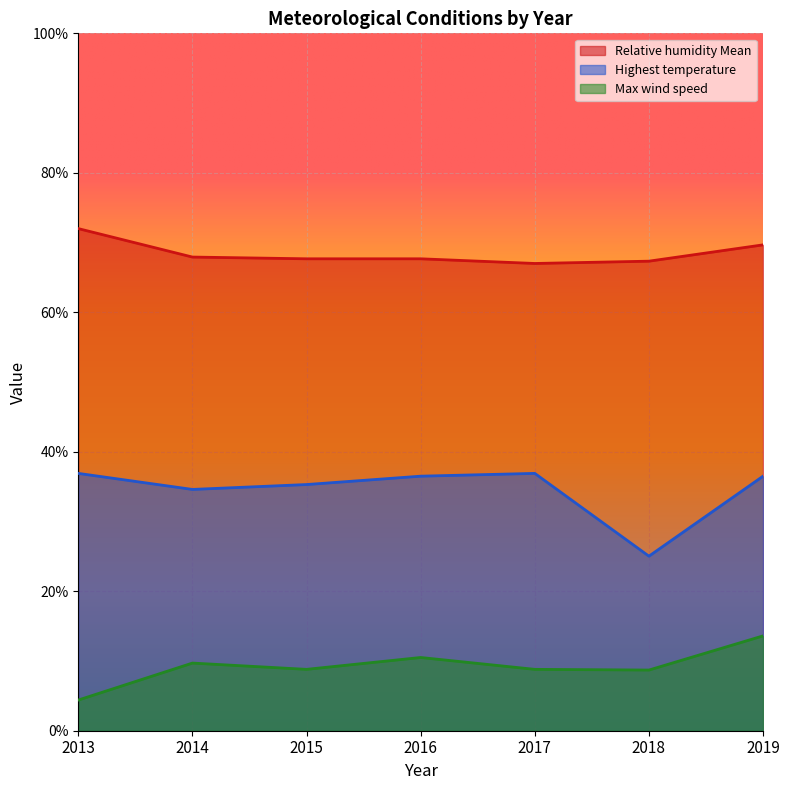

What is the difference between the Relative humidity Mean values at 2015 and 2013?

4.3